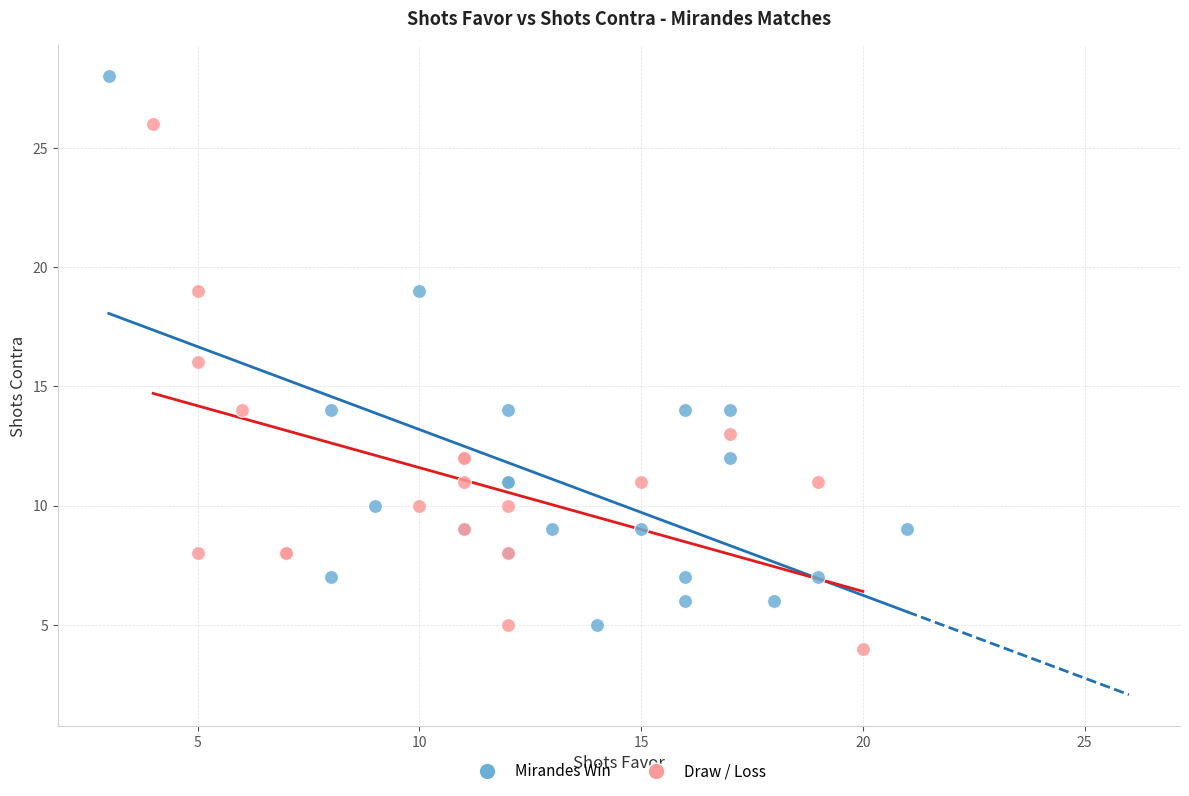

Which series contains the highest Y value?

Mirandes Win